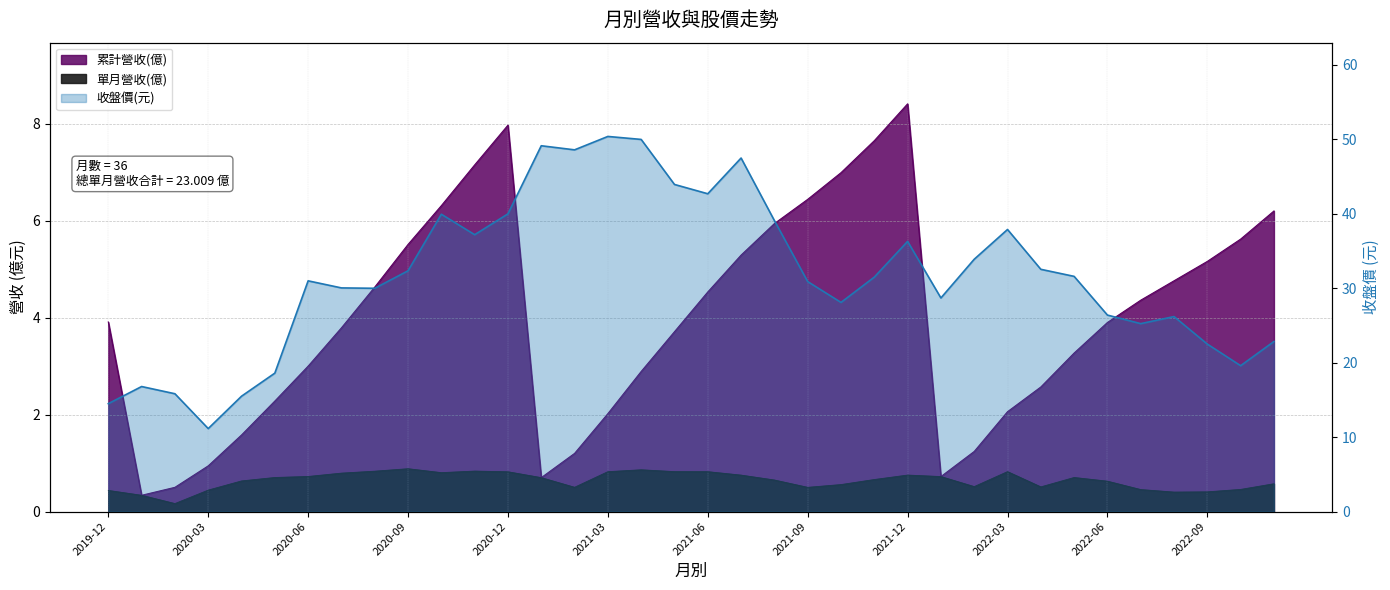

How many lines are shown in the chart?

3